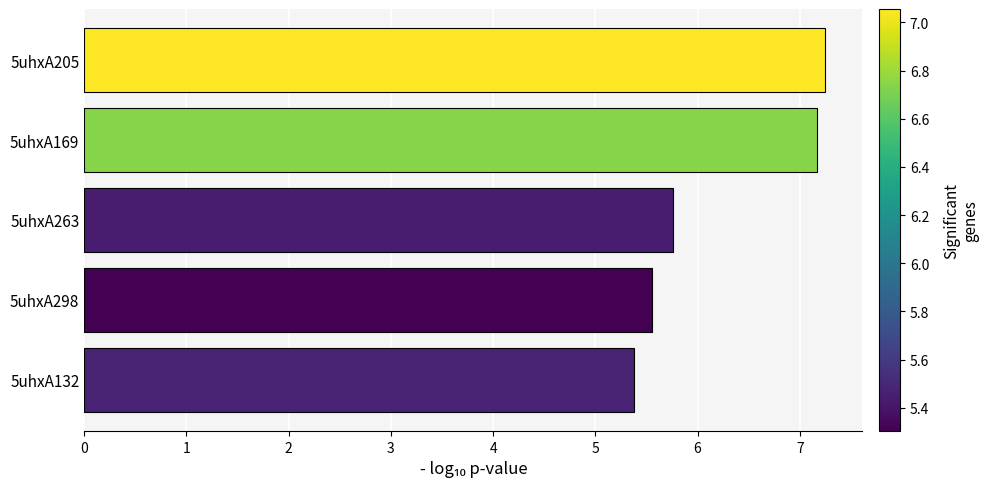

What is the ratio of the value at 5uhxA132 to the value at 5uhxA263?

0.9